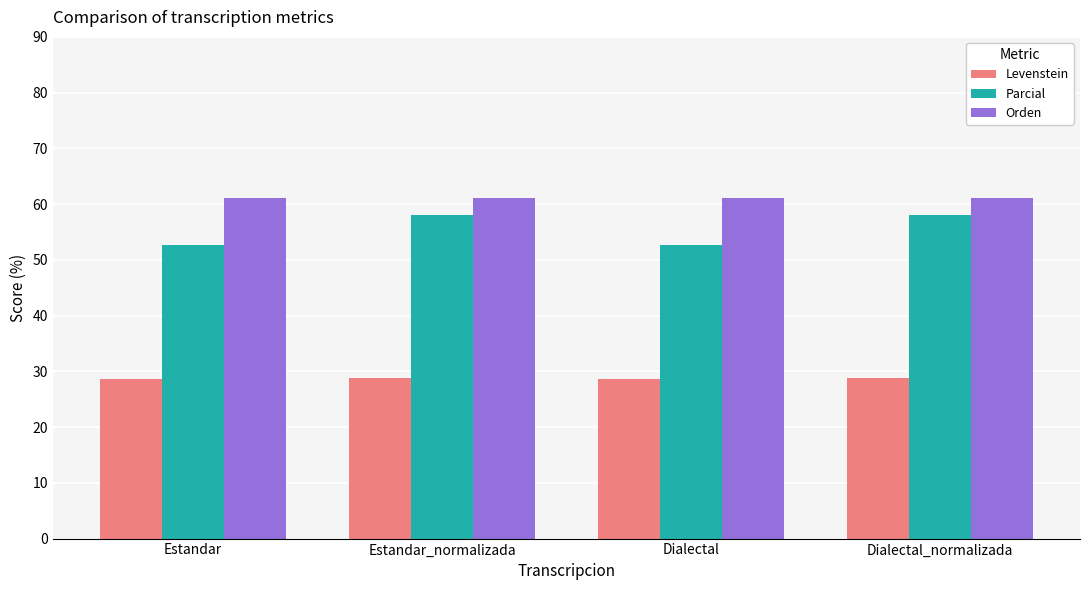

What is the spread (max minus min) of values at Dialectal_normalizada?

32.4